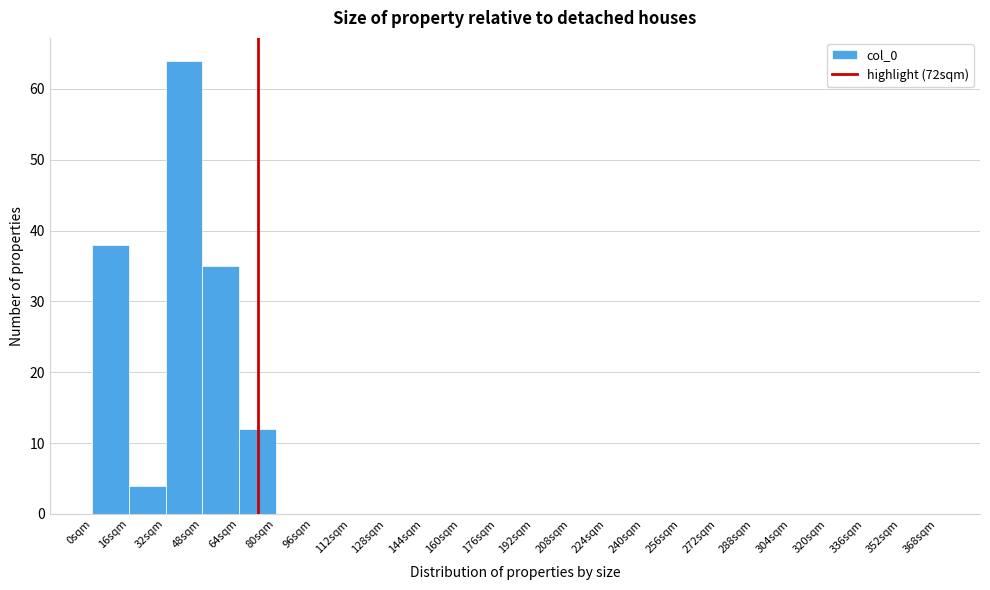

What is the height of the bar covering 64 to 80 on the x-axis? The values are not printed on the chart, so give them approximately, as read against the axis.

12